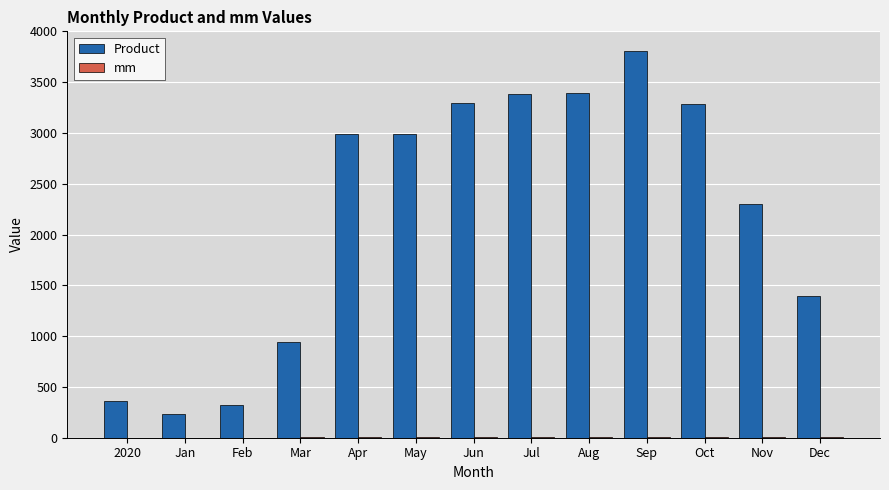

Which label corresponds to the largest value in the chart?

Sep